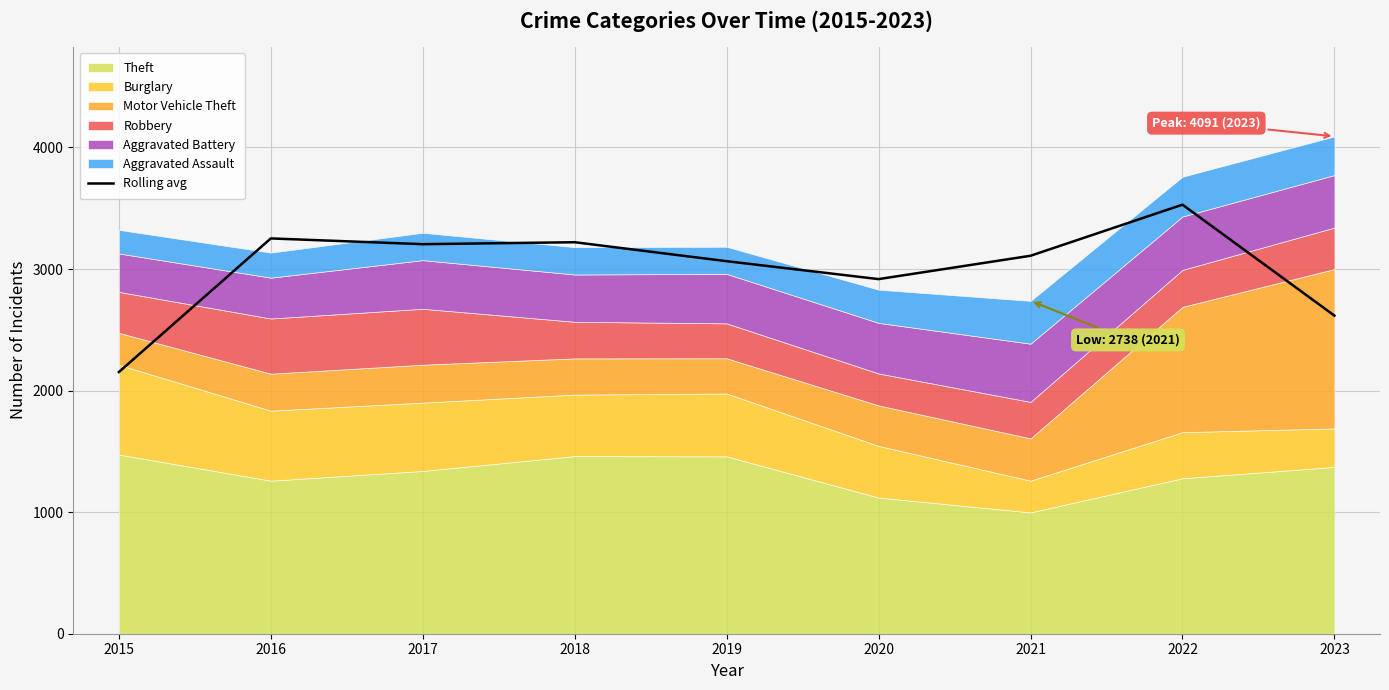

What is the difference between the maximum and minimum values?

1377.0